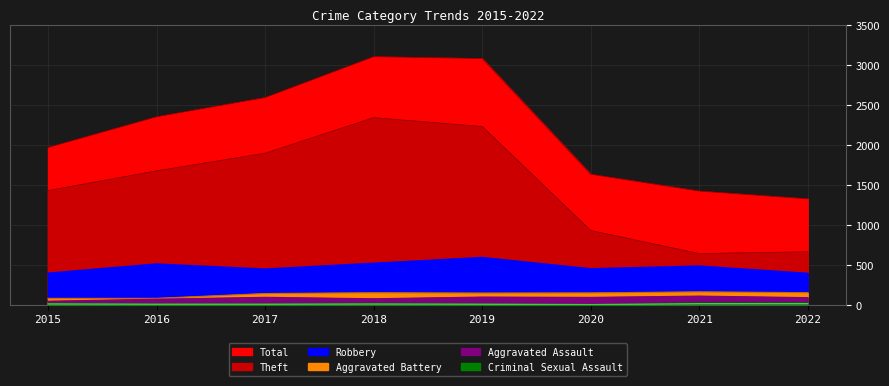

Where is the first local minimum for Theft?

2021